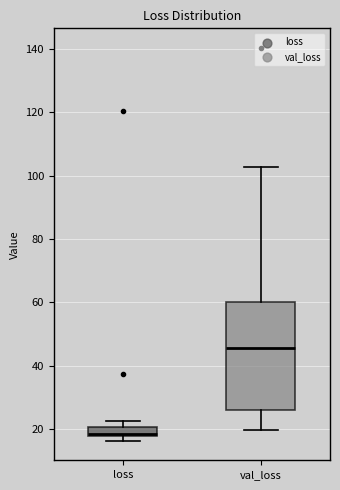

Which box has the highest median line?

val_loss